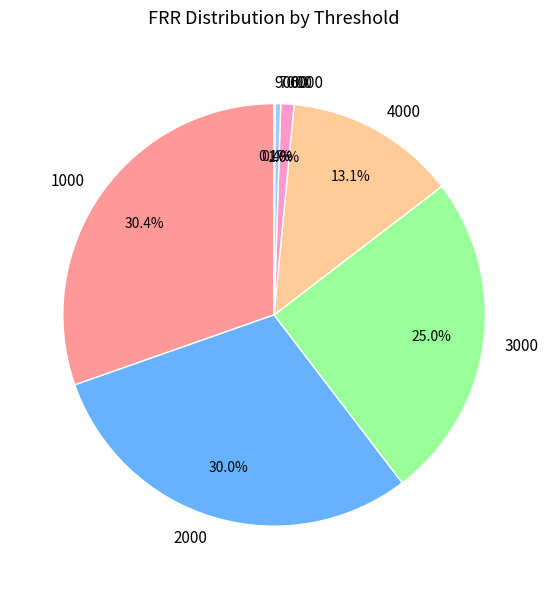

What is the ratio of the value at 3000 to the value at 1000?

0.8